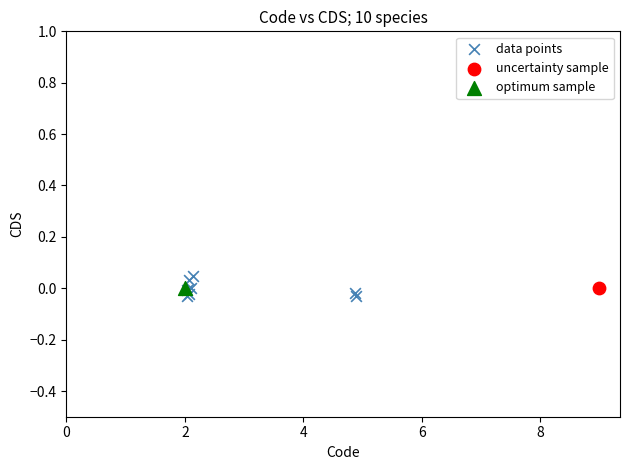

What are all the series names shown in the legend?

data points, uncertainty sample, optimum sample